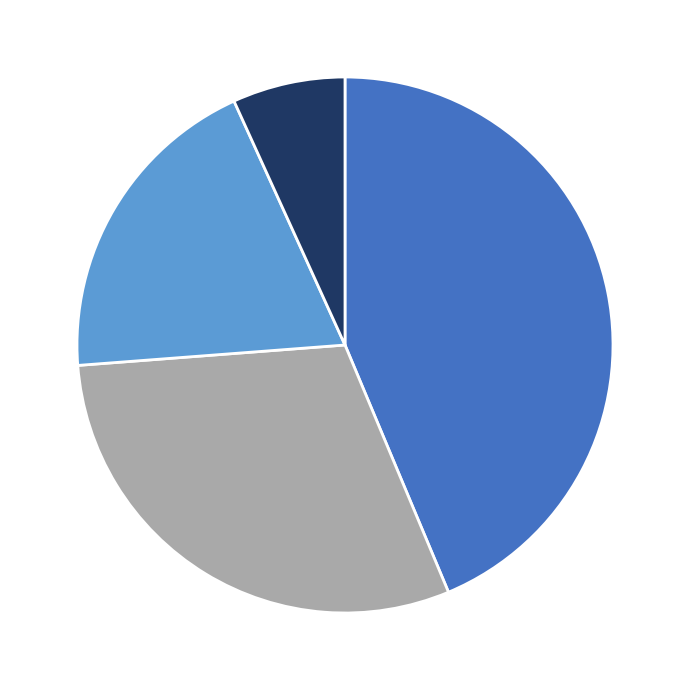

Is there any slice that represents more than half of the pie?

No